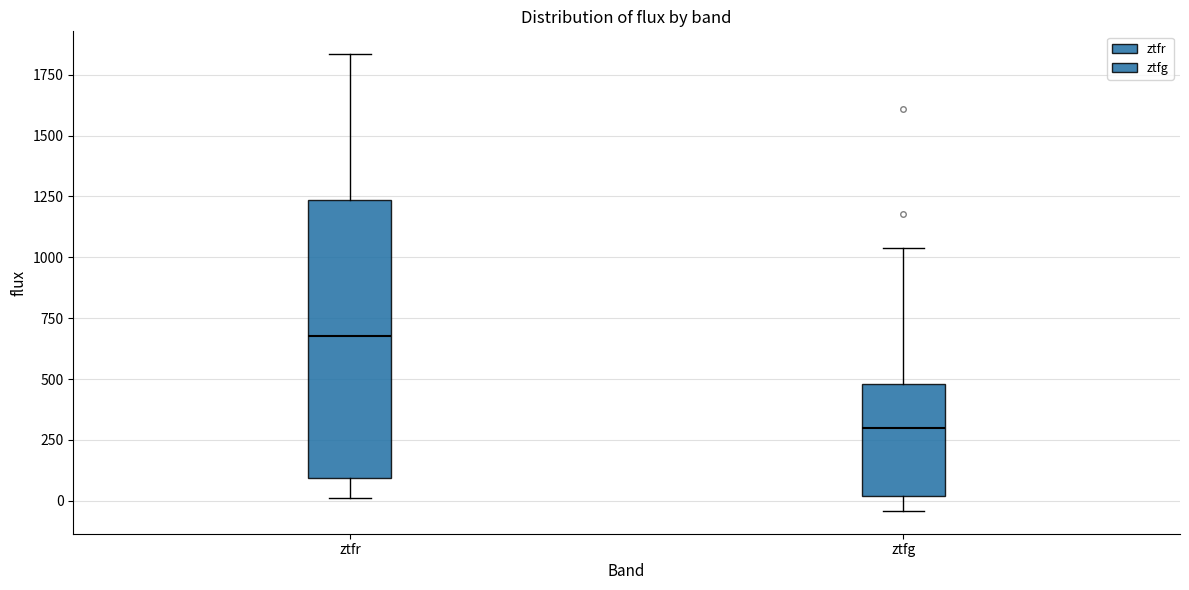

Which box has the lowest median line?

ztfg